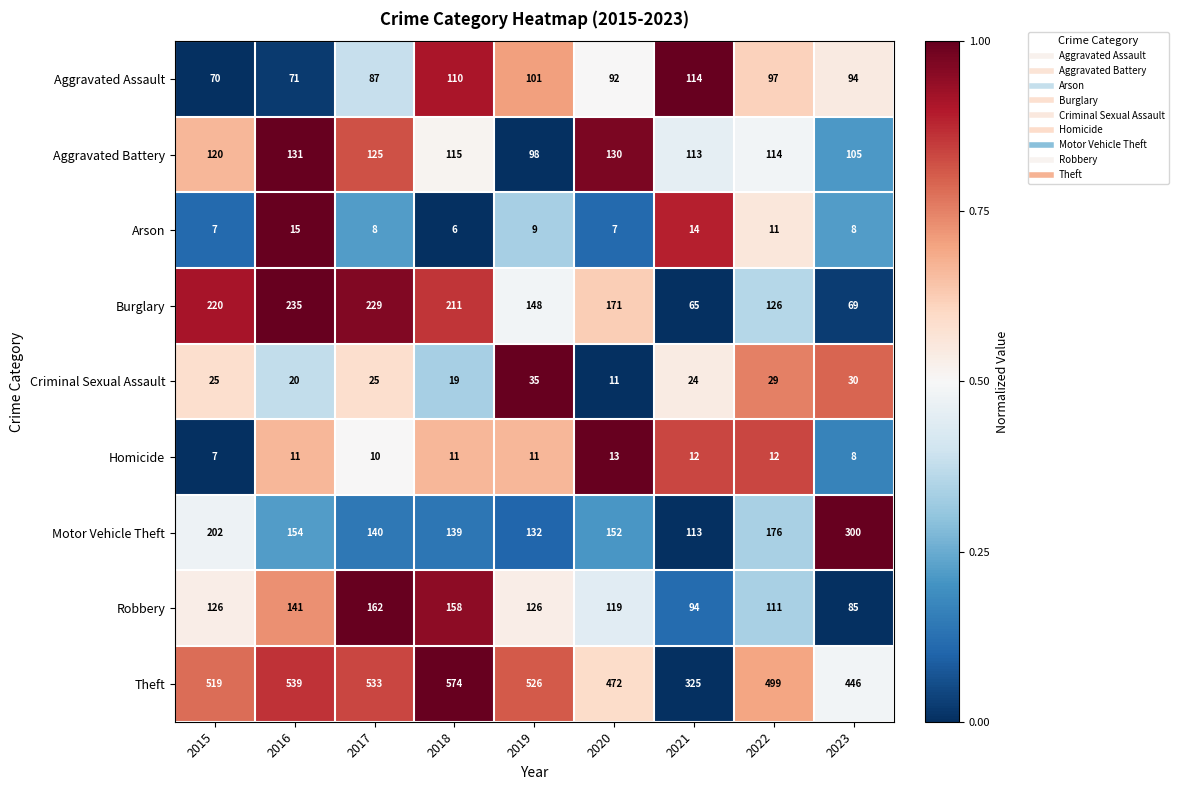

The Aggravated Assault series shows 116 at 2017. True or false?

False